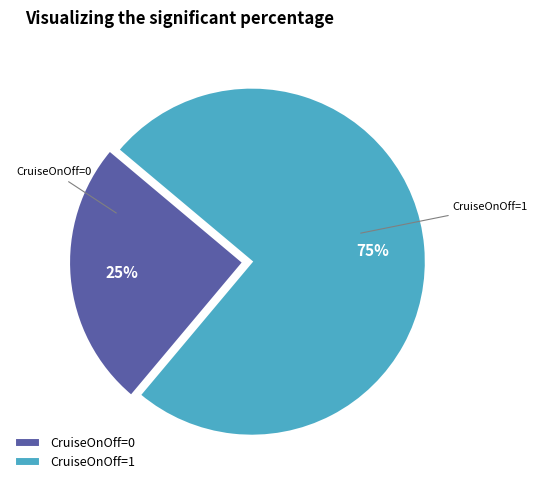

Combined, do CruiseOnOff=0 and CruiseOnOff=1 account for over 50%?

Yes